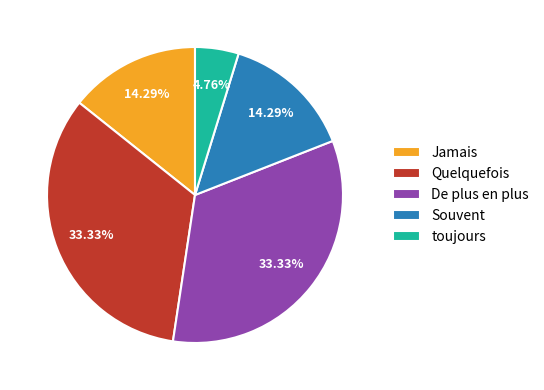

Is the sum of Souvent and Jamais greater than half?

No